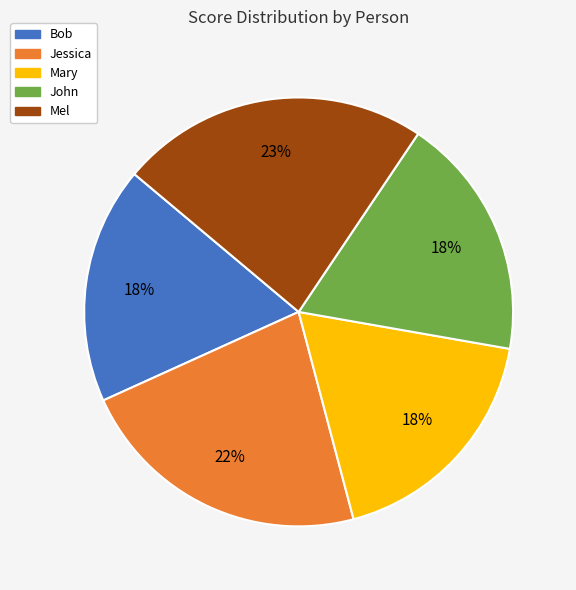

Is there a majority slice in this chart?

No